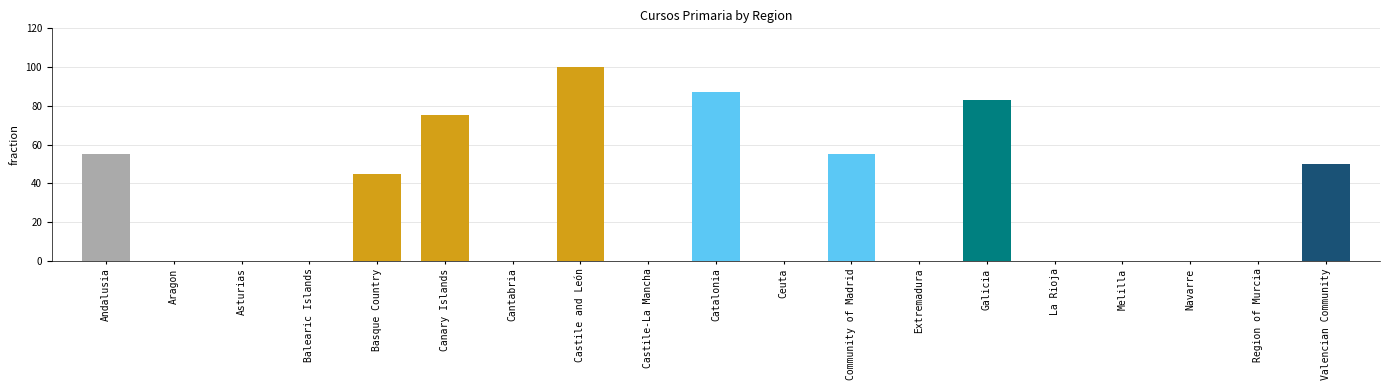

How many distinct data groups are displayed?

1